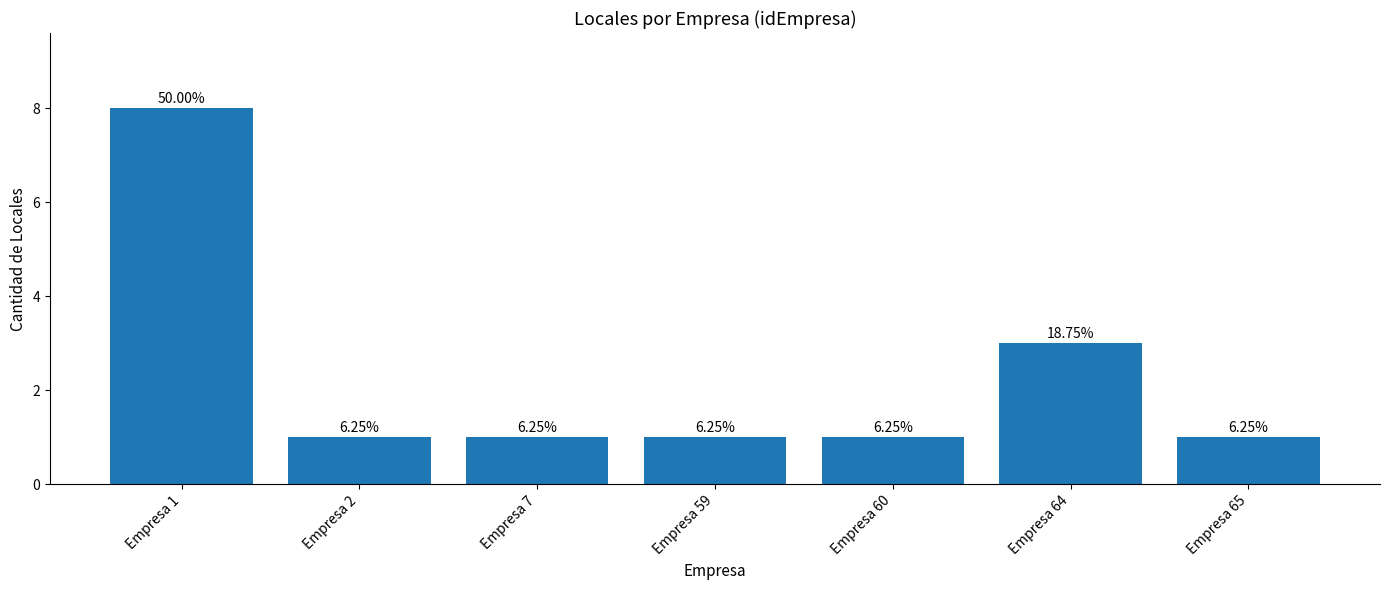

How many bars are there in total?

7